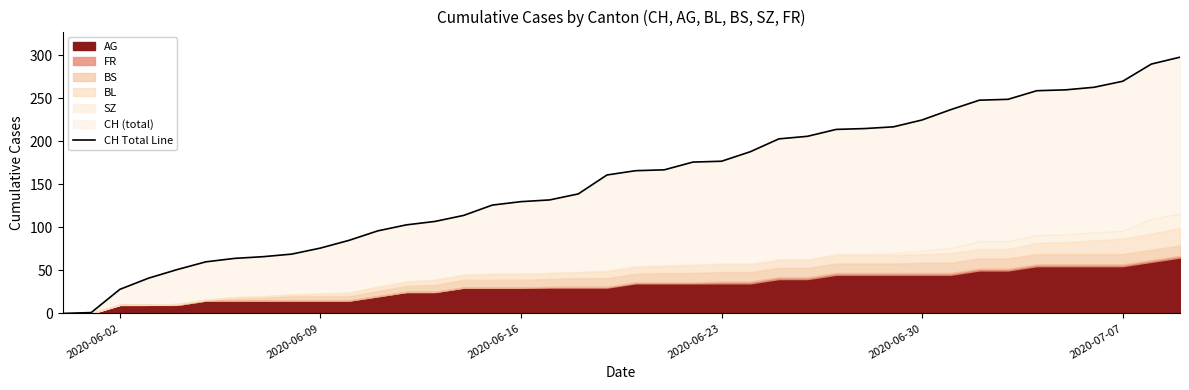

Reading right to left, list all the values displayed in this chart.

298	290	270	263	260	259	249	248	237	225	217	215	214	206	203	188	177	176	167	166	161	139	132	130	126	114	107	103	96	85	76	69	66	64	60	51	41	28	1	0